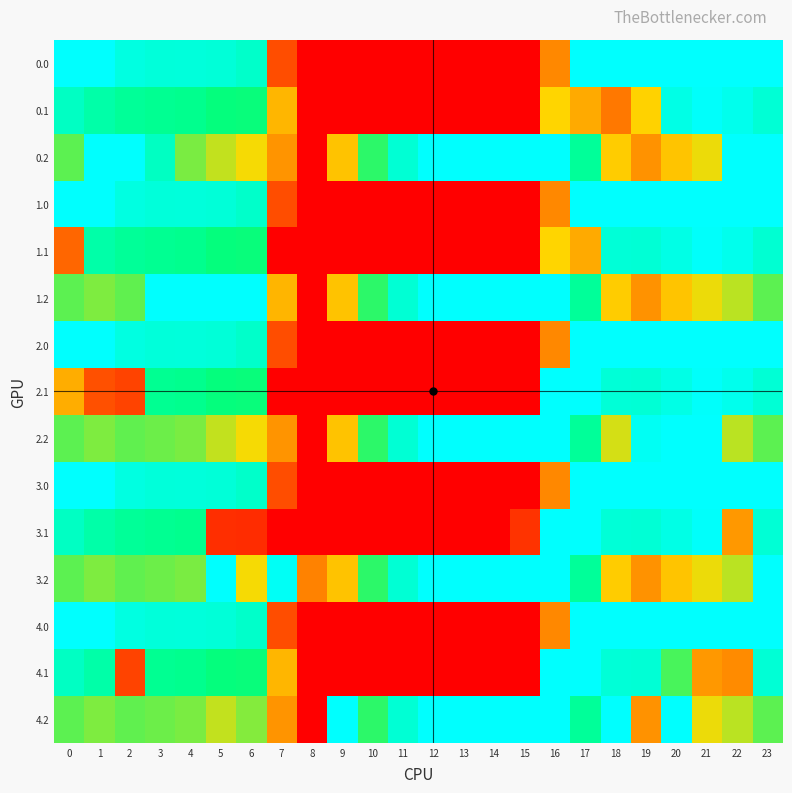

Which series changed the most between 3 and 8?

row_5